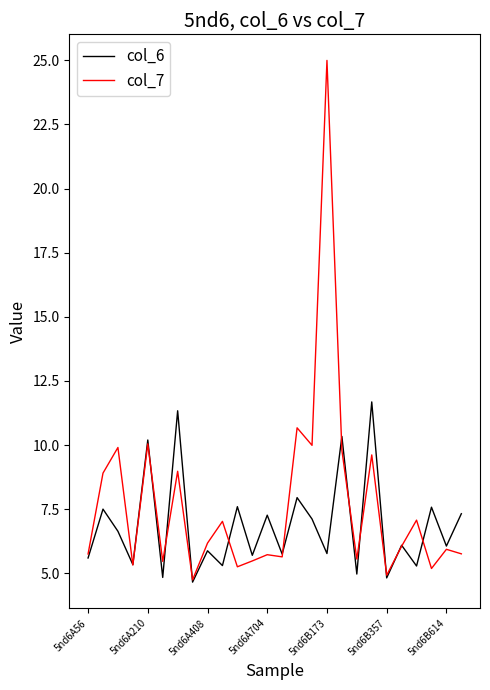

List the series in order of their peak value, lowest first.

col_6, col_7